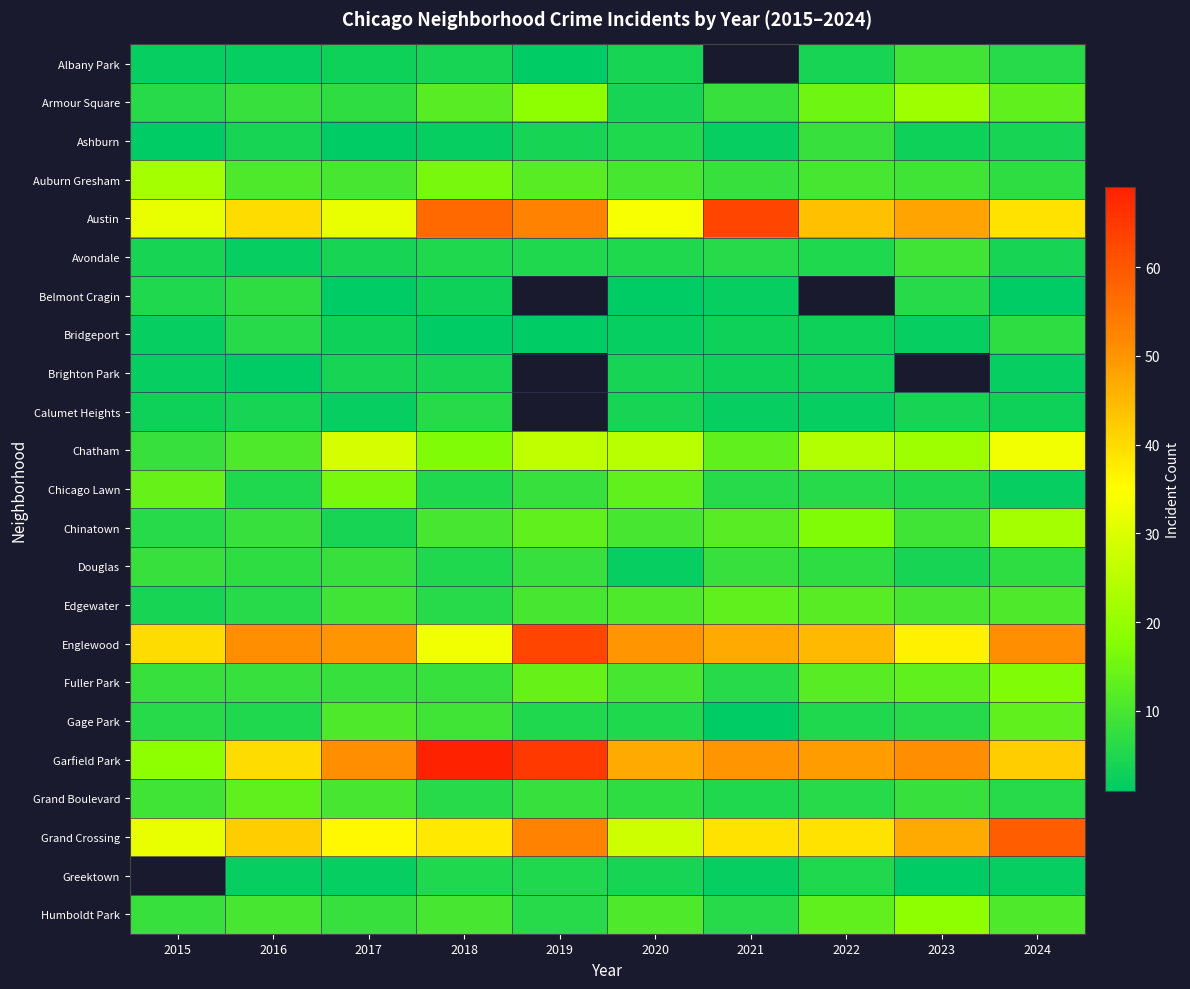

Which category has the highest value across all series?

2018